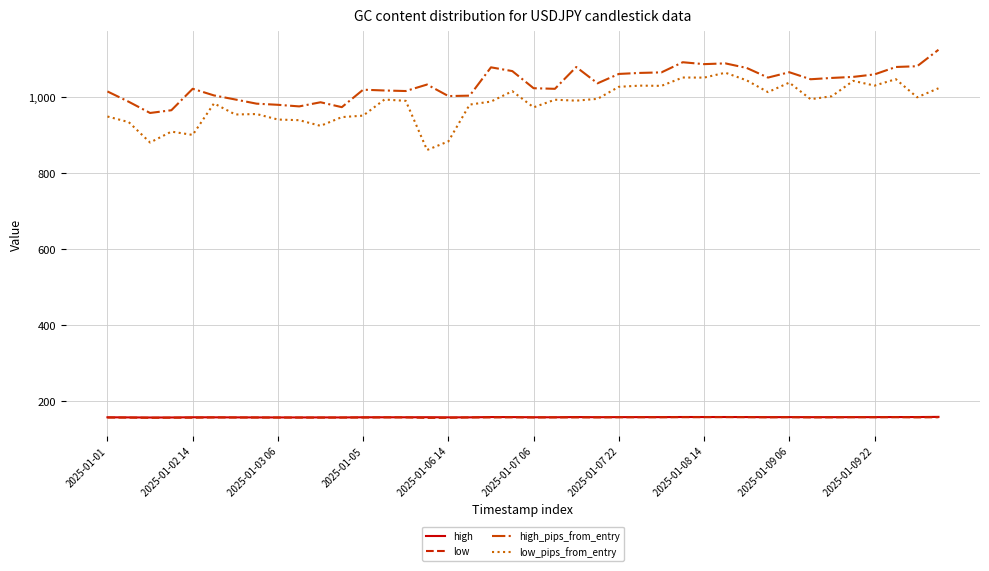

True or false: low and high_pips_from_entry intersect in this chart.

False